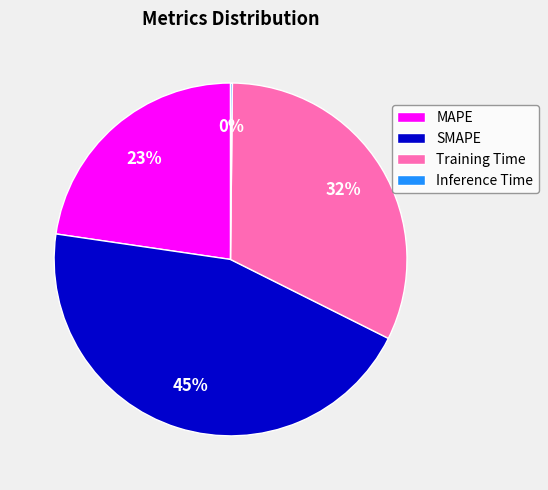

What is the ratio of the value at SMAPE to the value at Training Time?

1.4